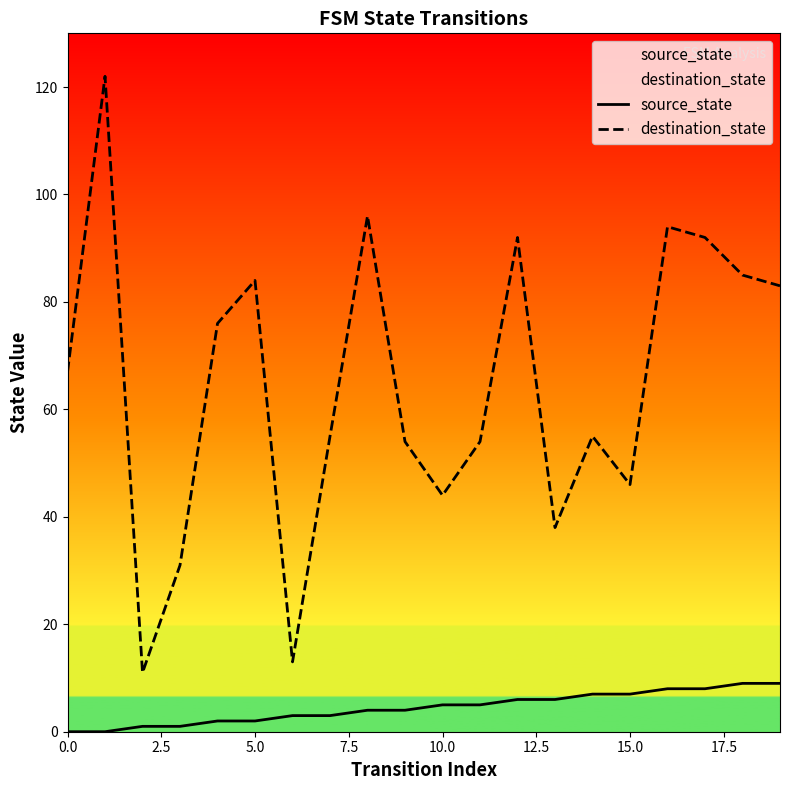

True or false: destination_state has a value of 9 at 10.0.

False